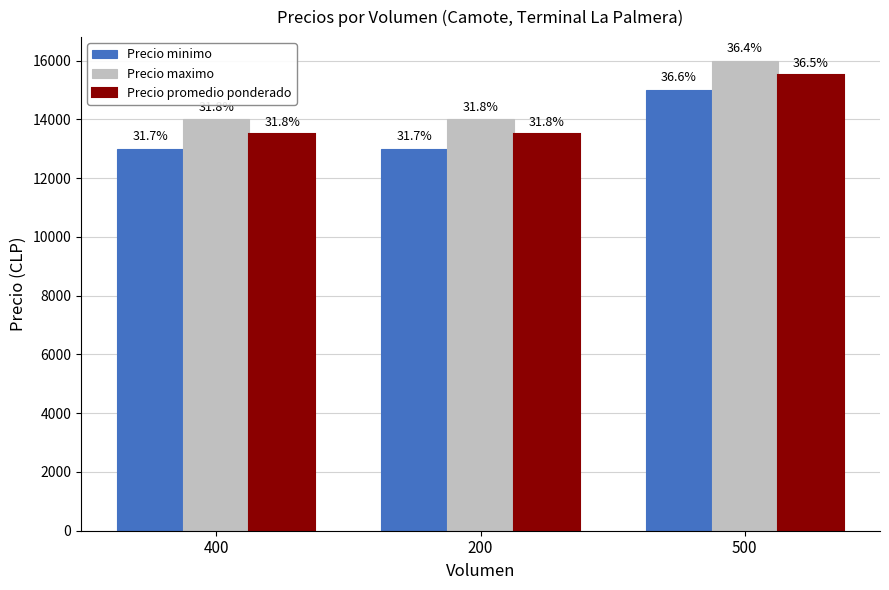

Is the value of Precio maximo at 500 greater than the value of Precio promedio ponderado at 500?

Yes